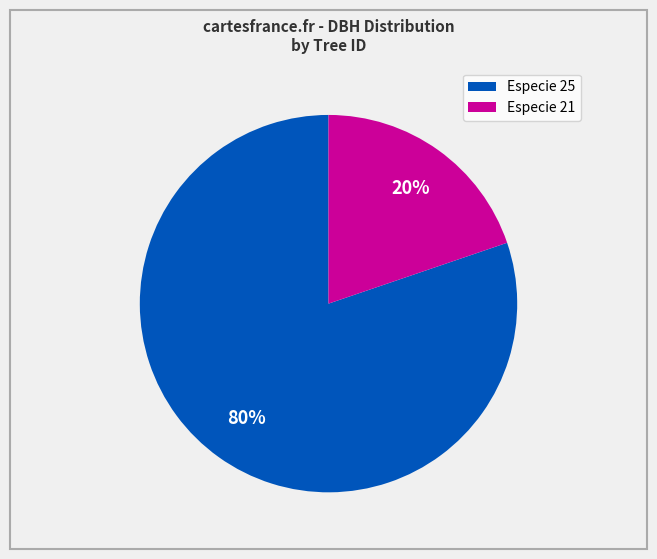

Is there any slice that represents more than half of the pie?

Yes